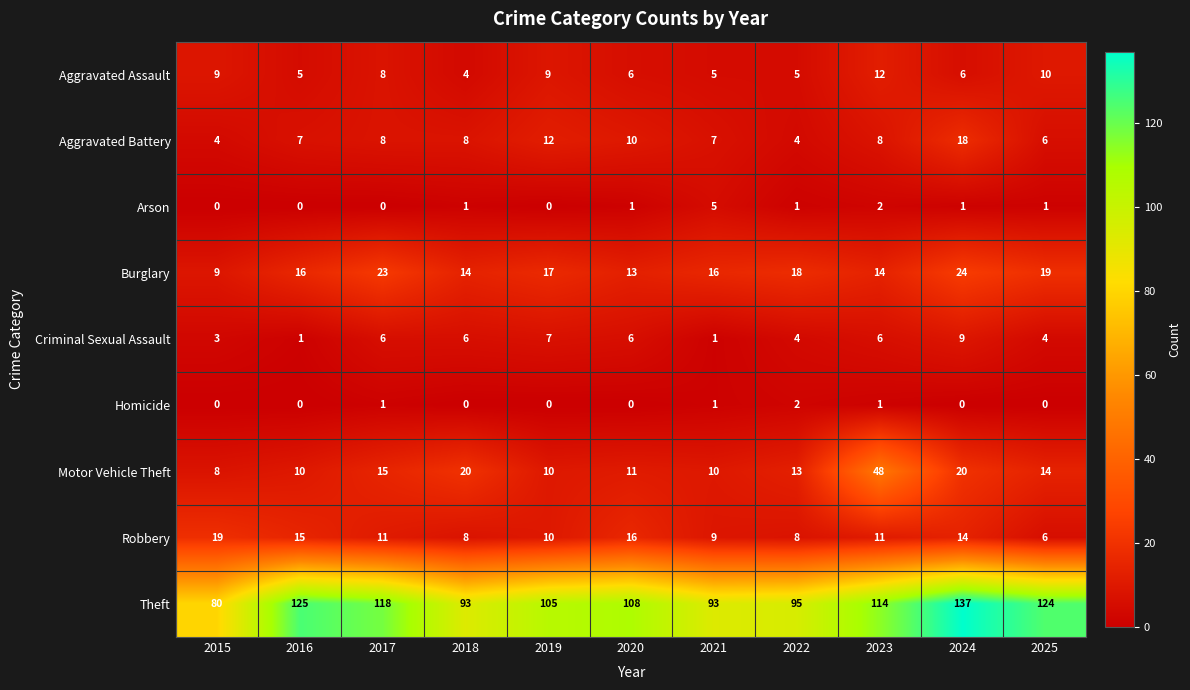

Rank the series by their maximum value, from lowest to highest.

Homicide, Arson, Criminal Sexual Assault, Aggravated Assault, Aggravated Battery, Robbery, Burglary, Motor Vehicle Theft, Theft